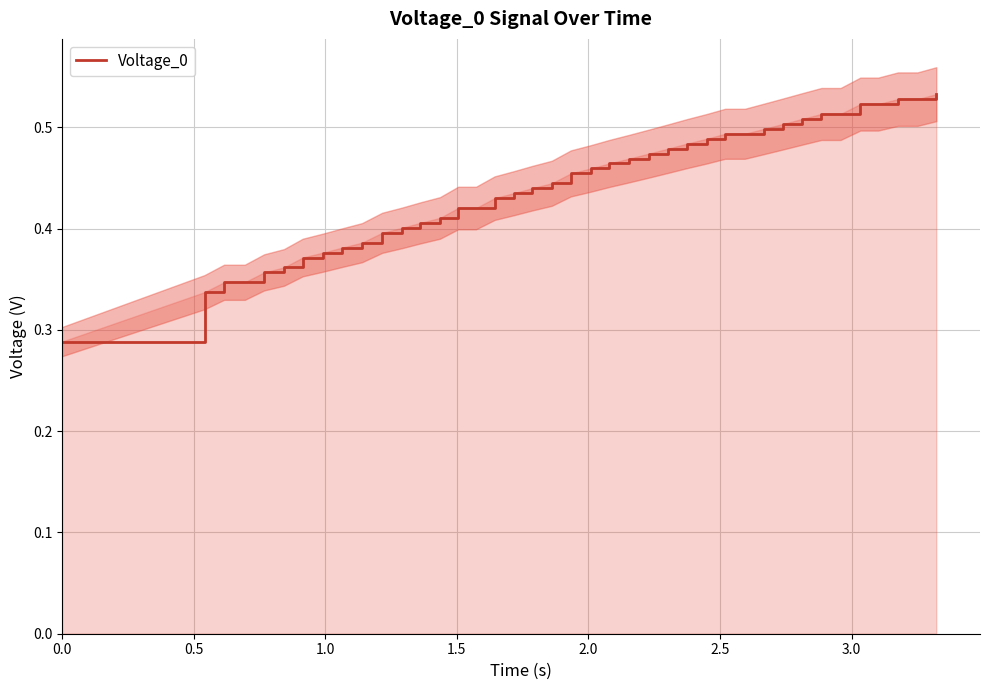

What is the value of the 31st point from the left?

0.5